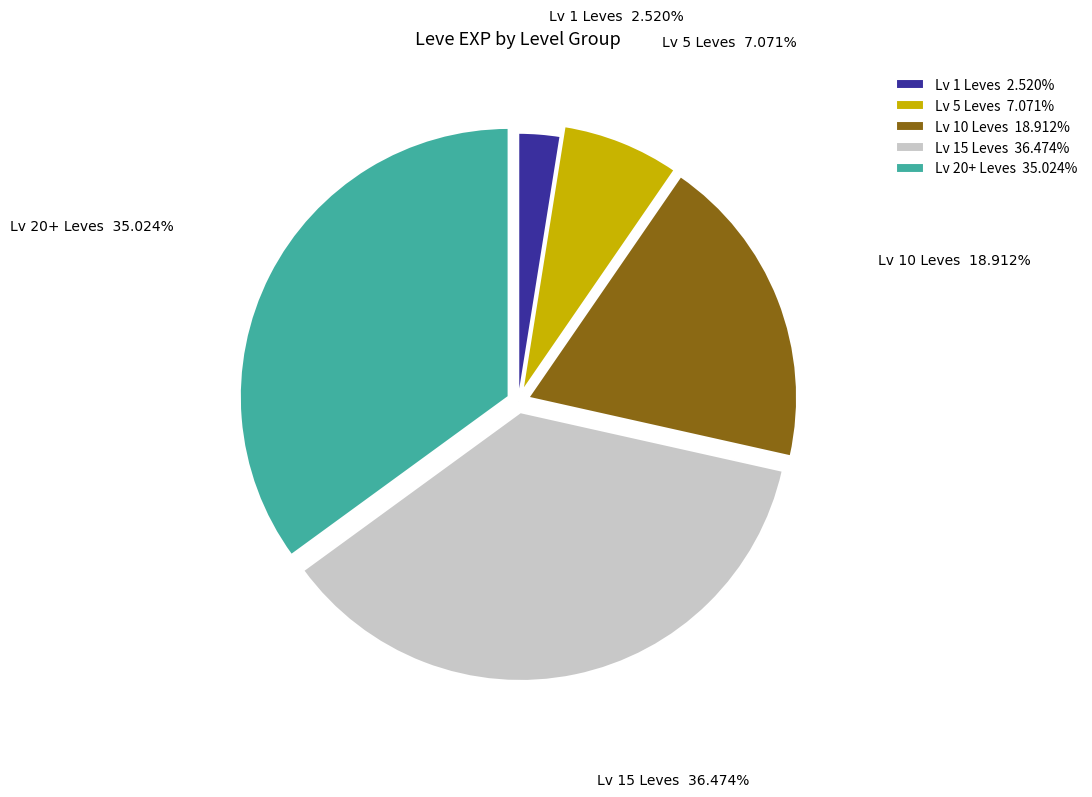

Which category has the smallest portion of the pie?

Lv 1 Leves 2.520%